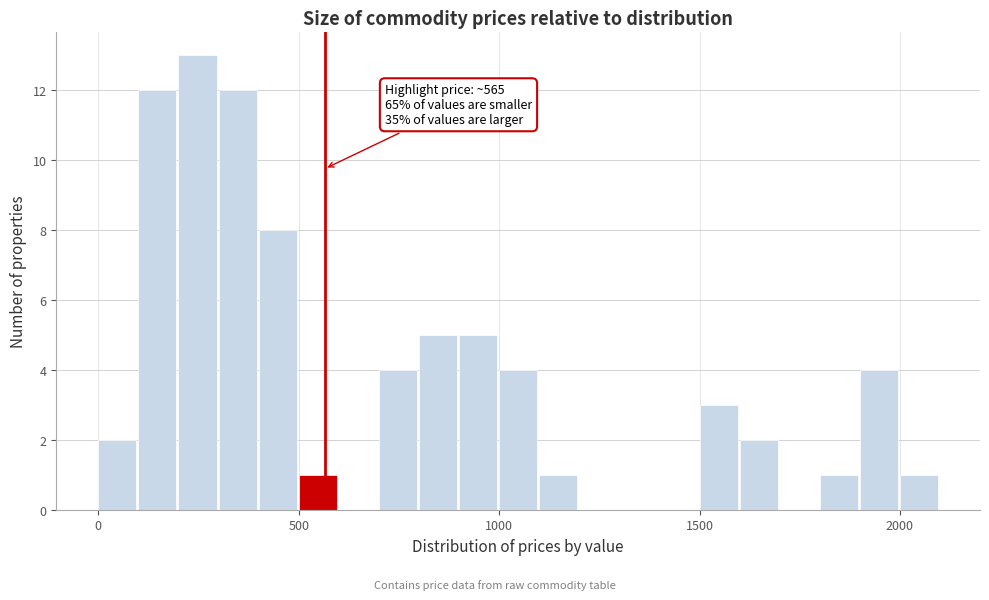

Around what value on the x-axis is the tallest bar? Give the approximate position of its centre, as read against the axis.

250